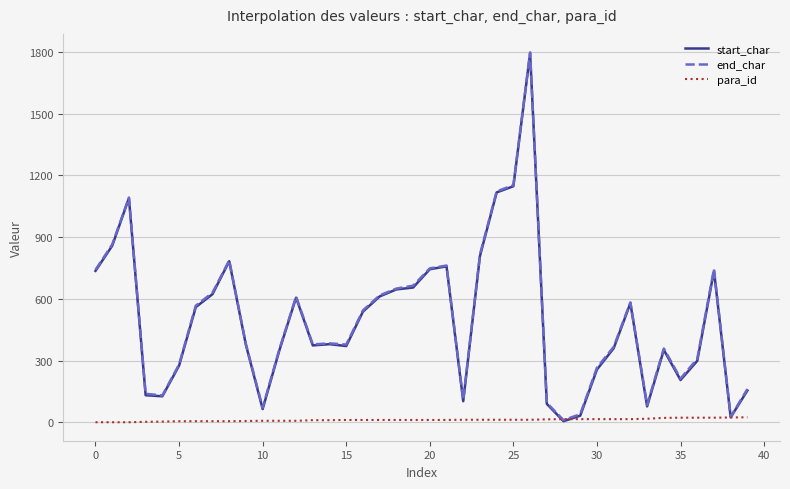

What is the highest value of the start_char series?

1792